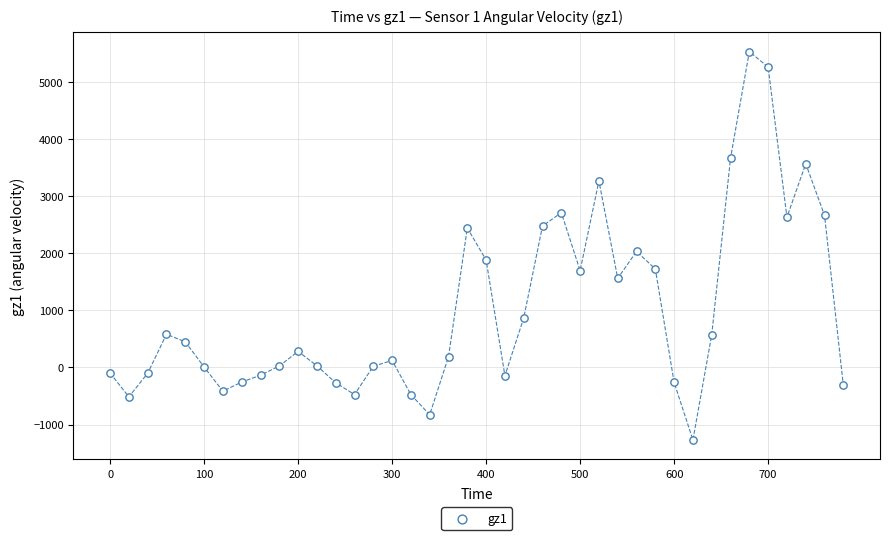

What Y value in the scatter plot is closest to 2130?

2031